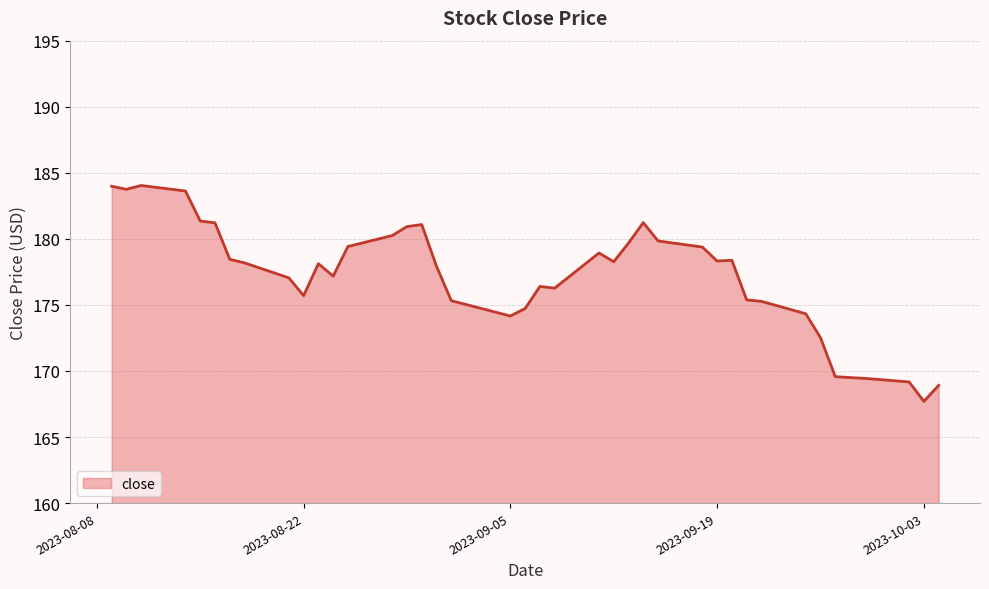

What is the minimum value shown in the chart?

167.7